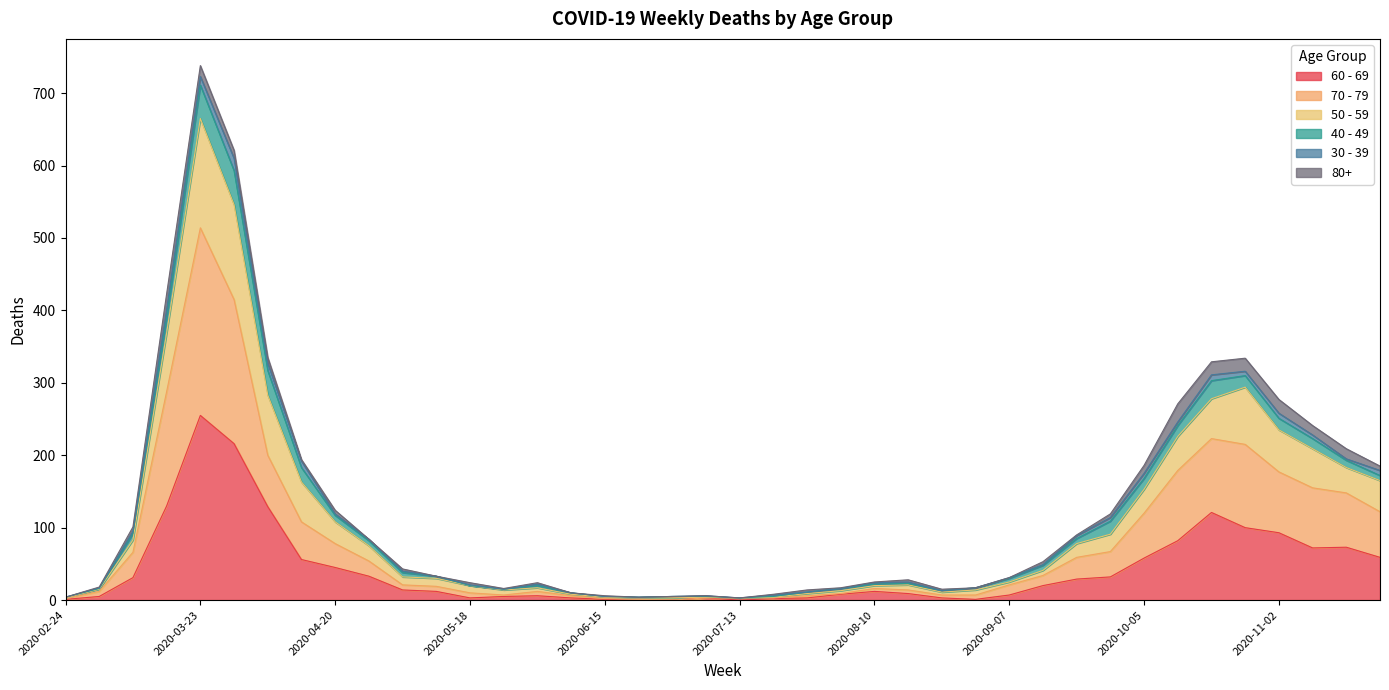

At which category is the sum across all series the highest?

2020-03-23